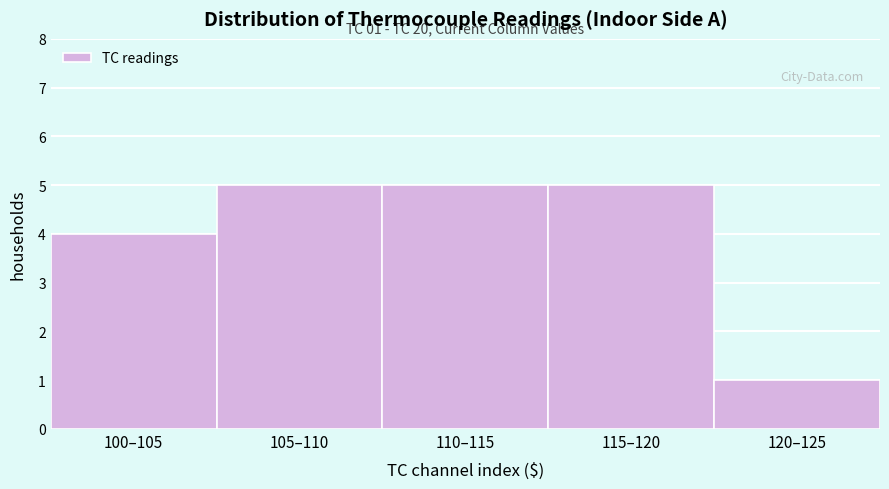

Reading left to right, list all the values displayed in this chart.

100–105=4	105–110=5	110–115=5	115–120=5	120–125=1